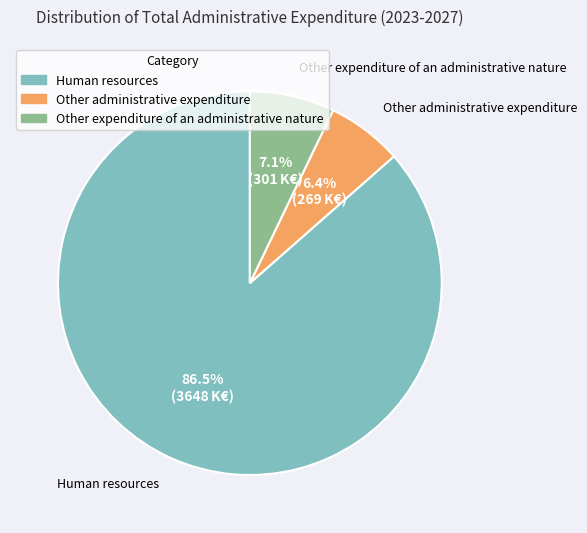

How many slices are in this pie chart?

3